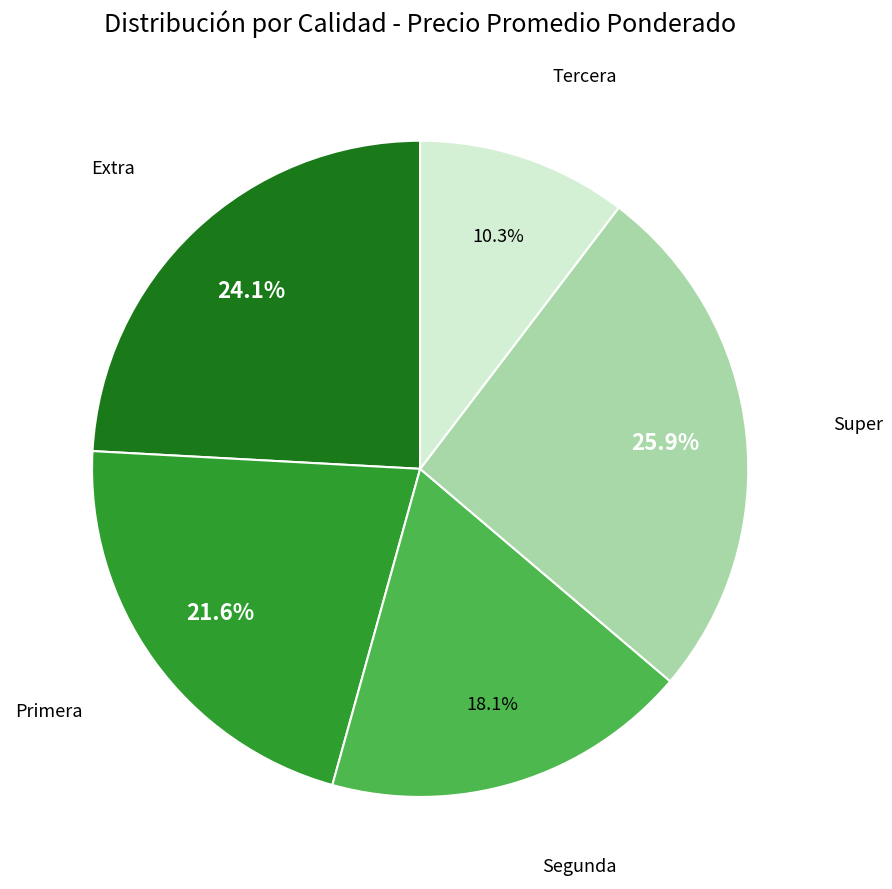

How many segments does this pie chart have?

5